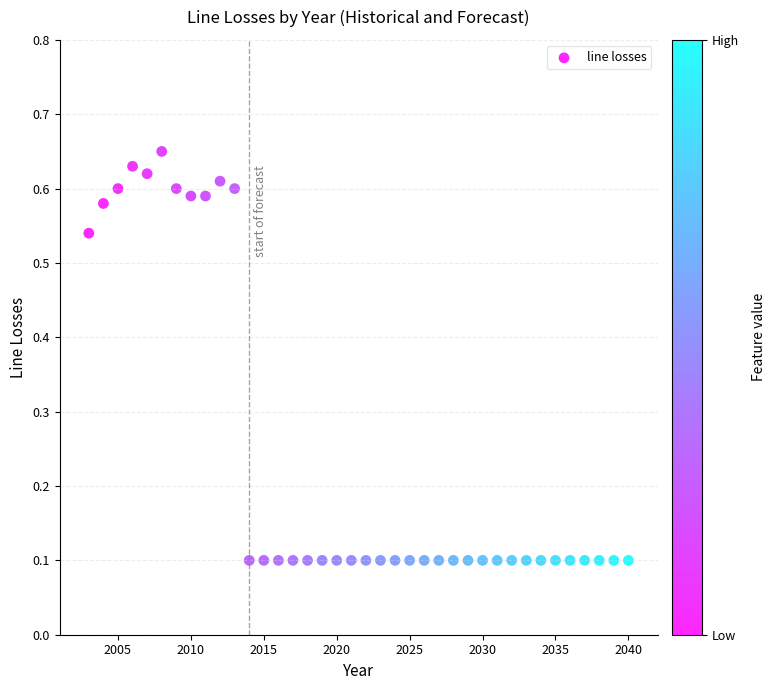

What is the range of X values (max minus min)?

37.0